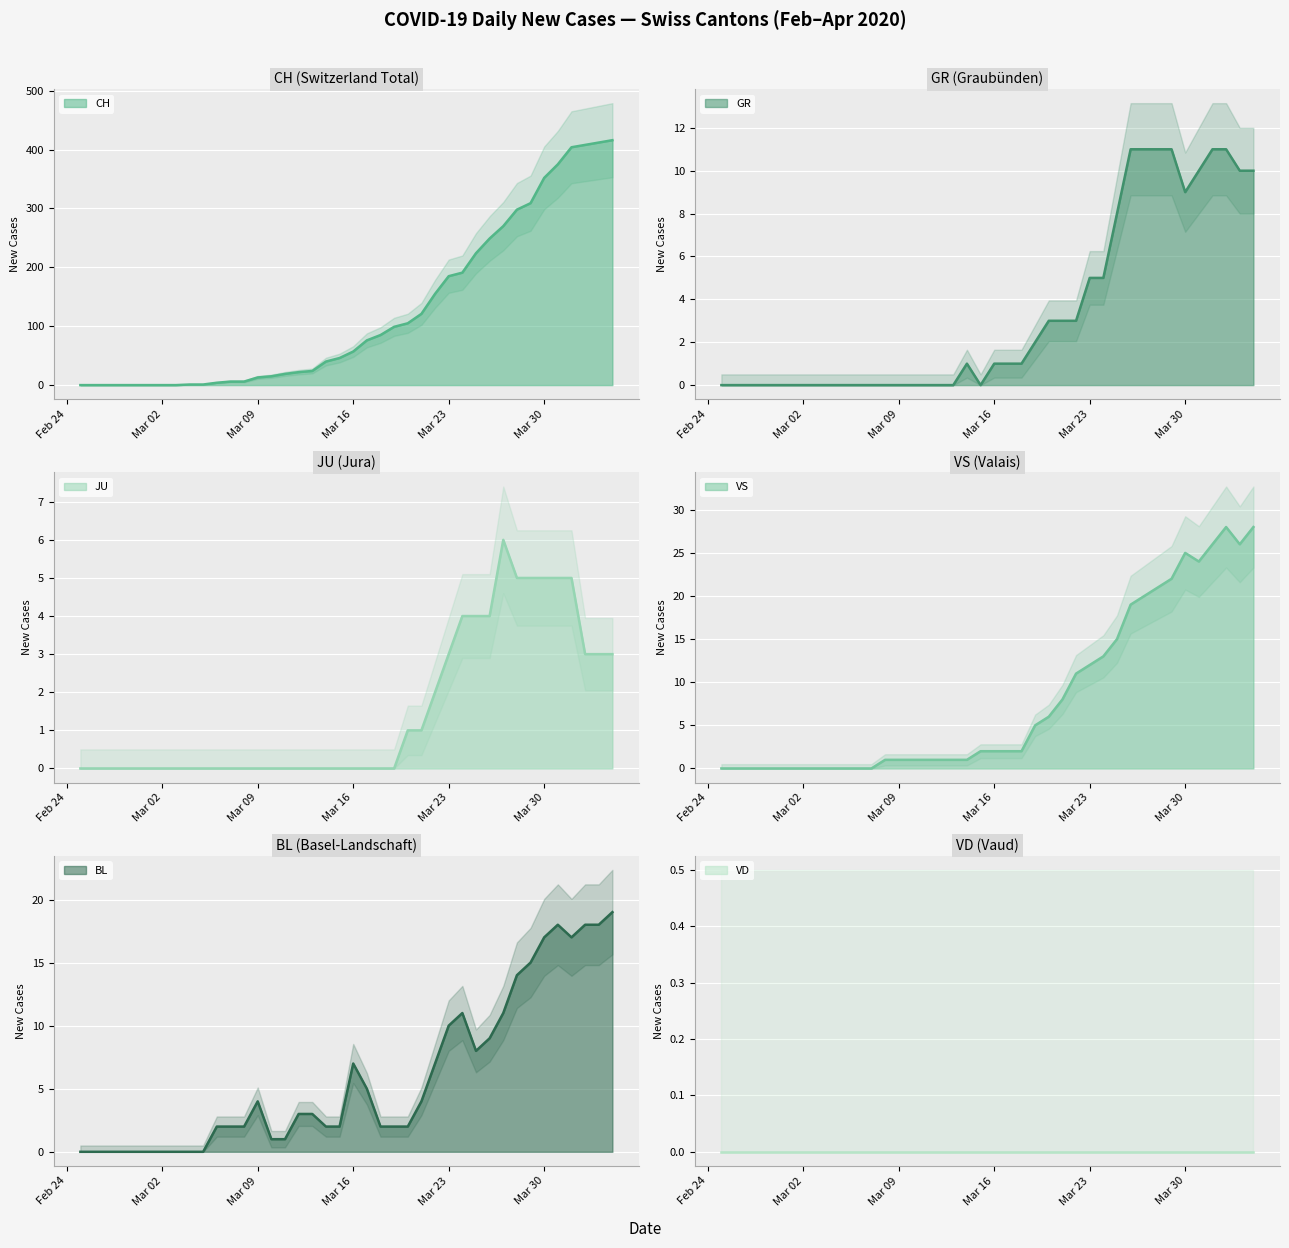

At how many categories does at least one series exceed 126?

14